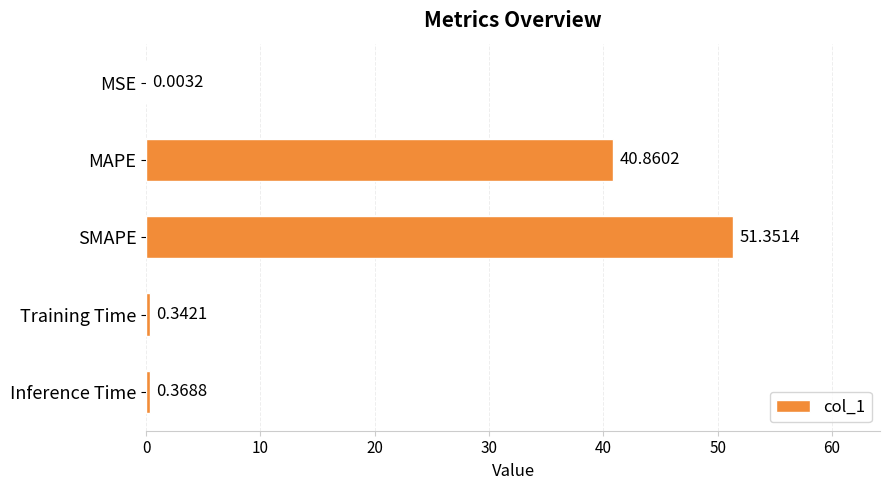

What is the ratio of the value at SMAPE to the value at MAPE?

1.3